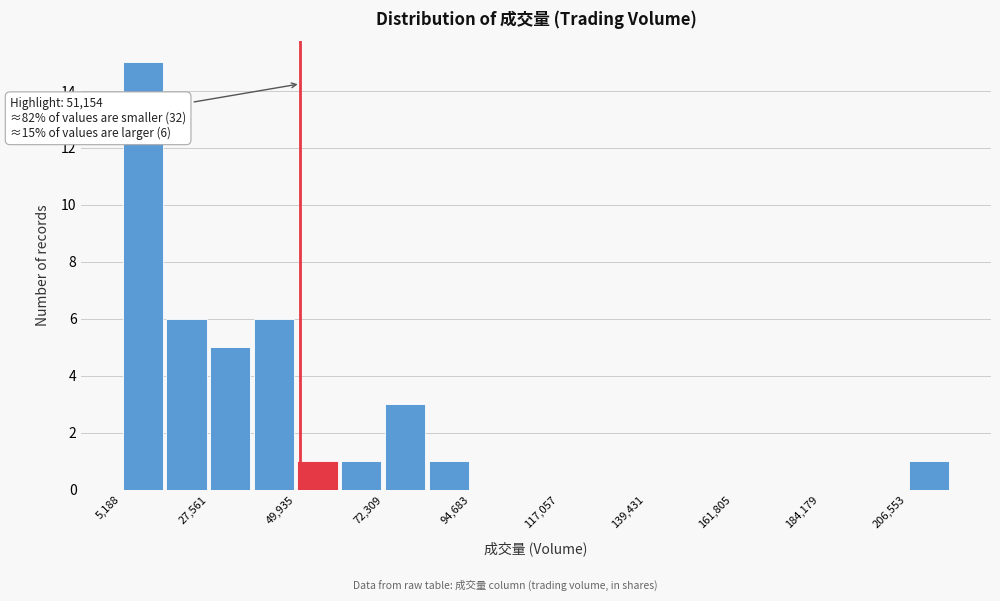

Read against the x-axis, roughly where is the centre of the tallest bar?

10000